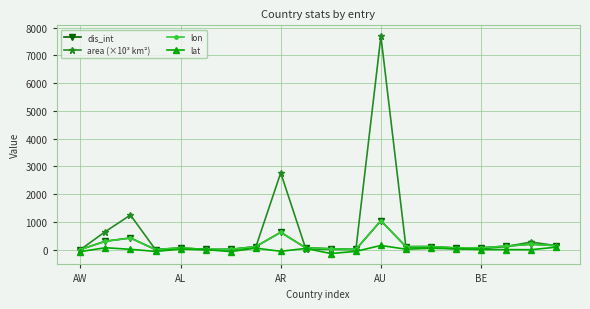

Reading right to left, transcribe all the data shown in this chart.

dis_int: 142.7	197.0	126.2	68.4	62.8	110.7	108.9	1042.8	7.9	33.3	64.9	625.6	108.8	11.7	8.0	63.8	3.8	420.0	303.8	5.2
area (×10³ km²): 144.0	274.2	112.6	33.1	27.8	86.6	83.9	7686.8	0.4	7.8	29.8	2766.9	83.7	1.0	0.5	28.7	0.1	1246.7	652.2	0.2
lon: 142.7	197.0	126.2	68.4	62.8	110.7	108.9	1042.8	7.9	33.3	64.9	625.6	108.8	11.7	8.0	63.8	3.8	420.0	303.8	5.2
lat: 90.4	-1.7	2.5	4.3	29.3	49.9	16.4	151.2	-61.8	-140.0	44.5	-58.5	54.4	-68.9	1.5	19.8	-63.1	13.2	69.2	-70.1